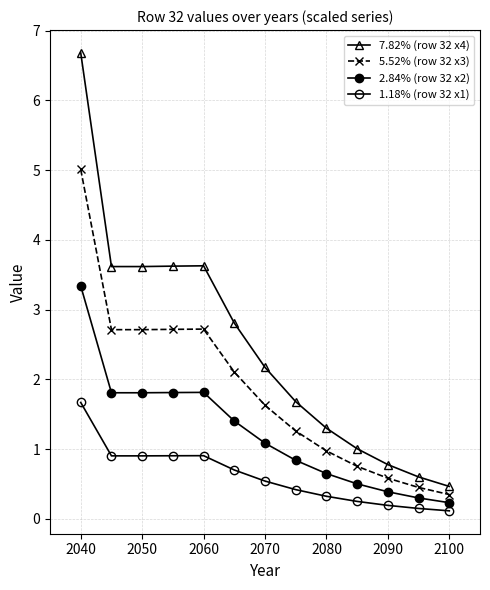

True or false: 5.52% (row 32 x3) and 2.84% (row 32 x2) cross at least once.

False